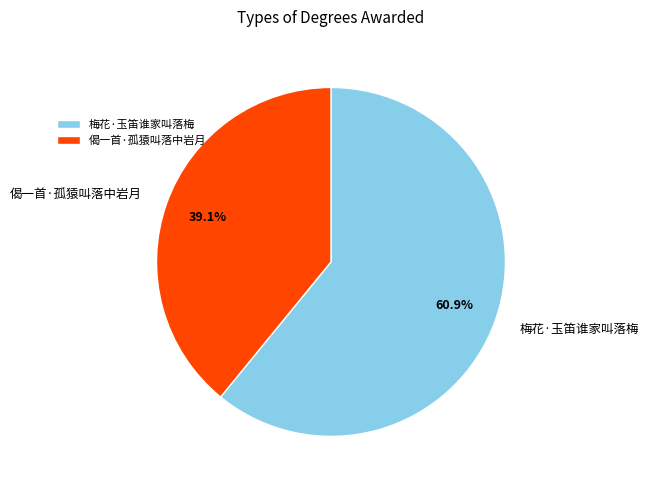

To the nearest percent, what portion does 梅花·玉笛谁家叫落梅 represent?

61%